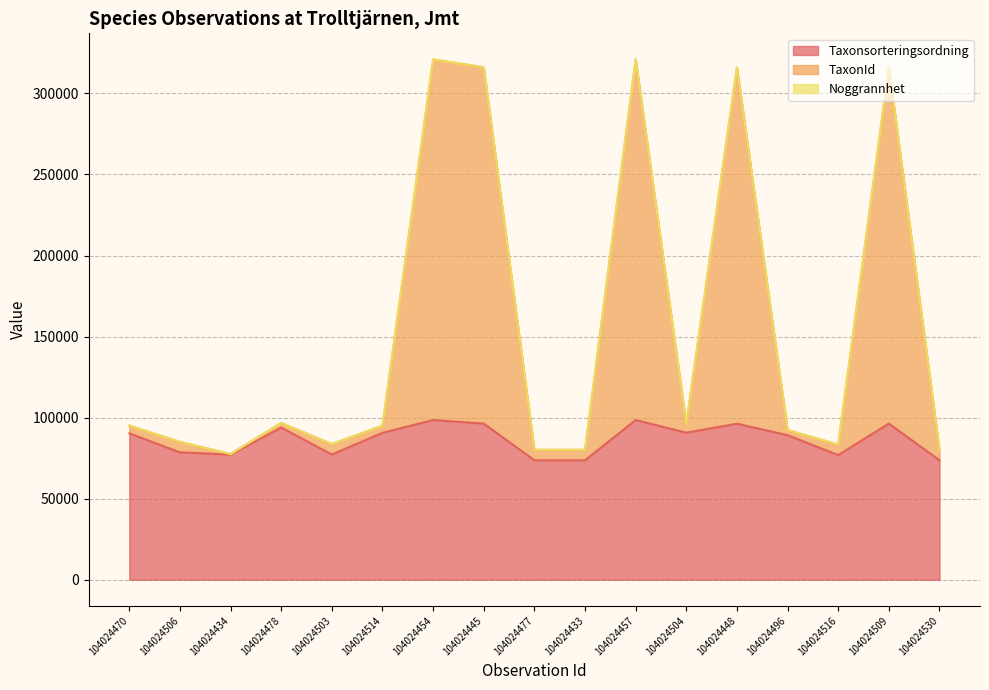

What is the approximate value of TaxonId at 104024516?

83346